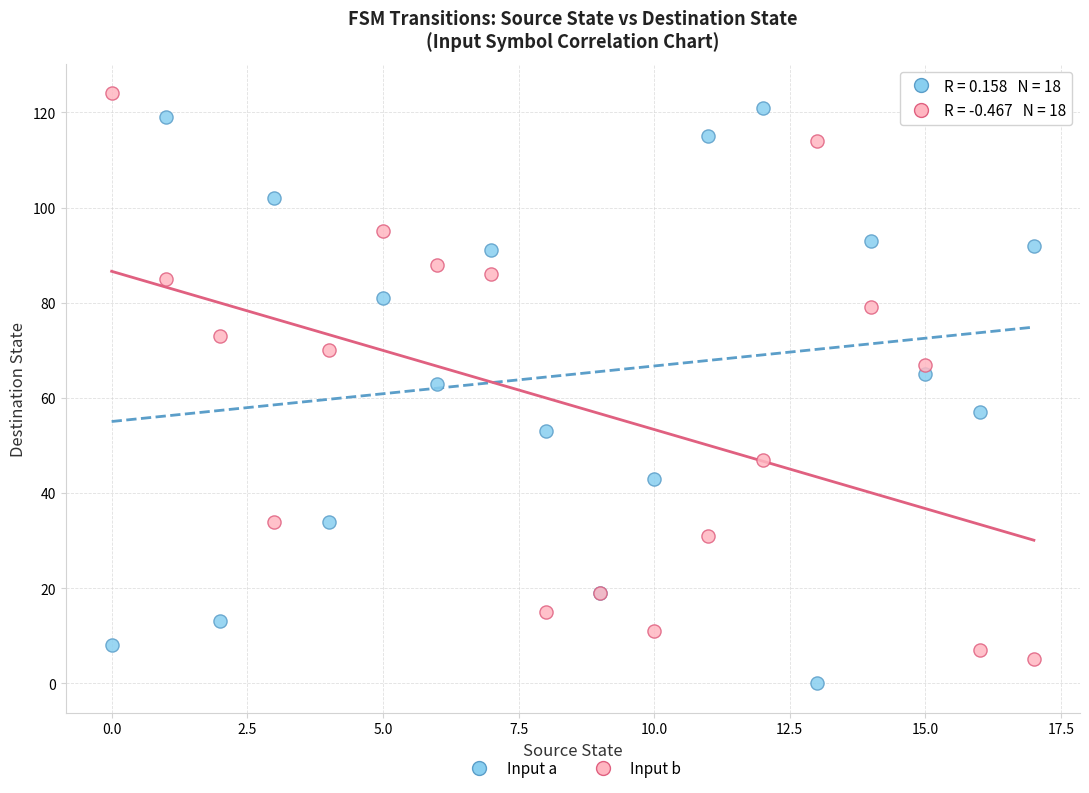

Which series reaches the minimum Y coordinate?

Input a